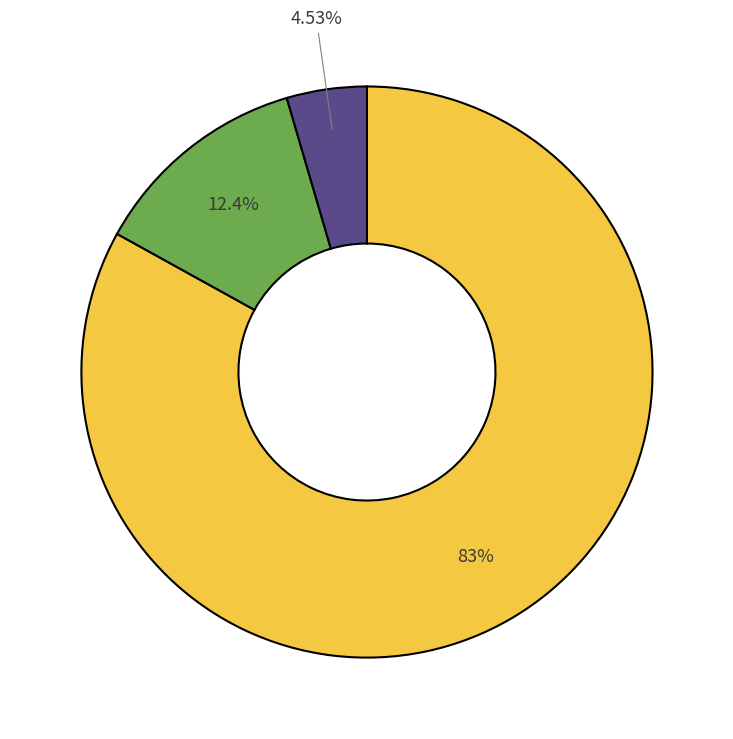

Is there any slice that represents more than half of the pie?

Yes